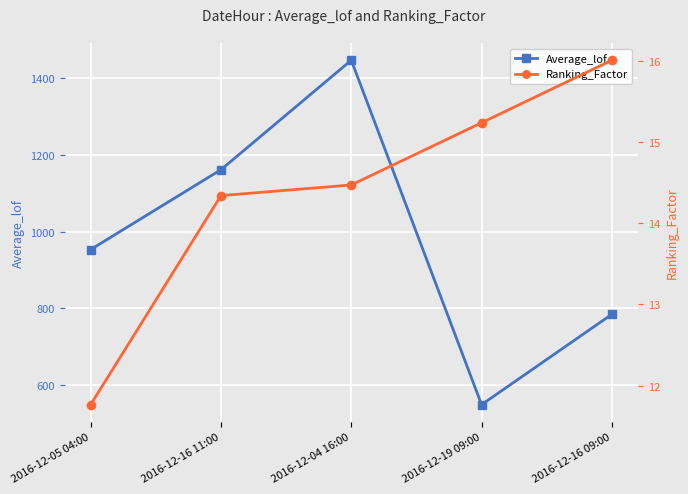

What position from the left is 2016-12-04 16:00?

3